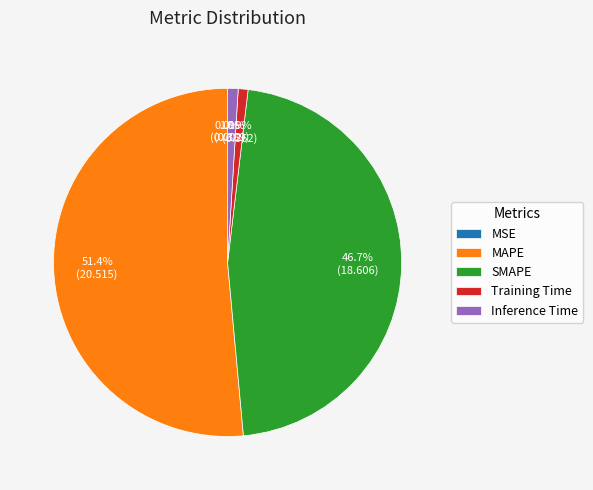

Approximately how many times larger is the value at MAPE compared to SMAPE?

1.1